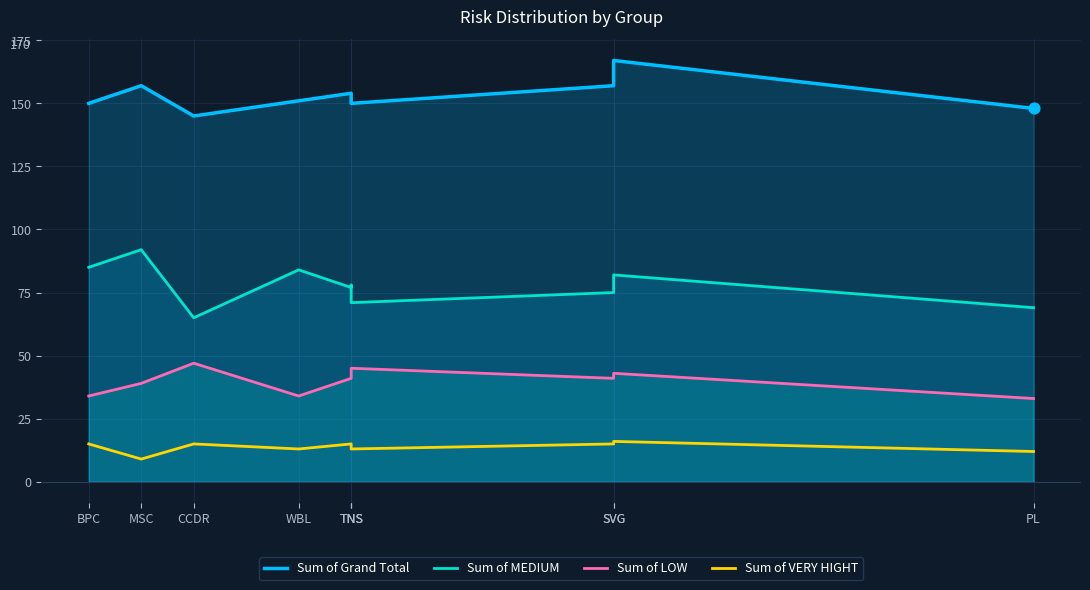

Is the value of Sum of Grand Total at MSC greater than the value of Sum of VERY HIGHT at MSC?

Yes